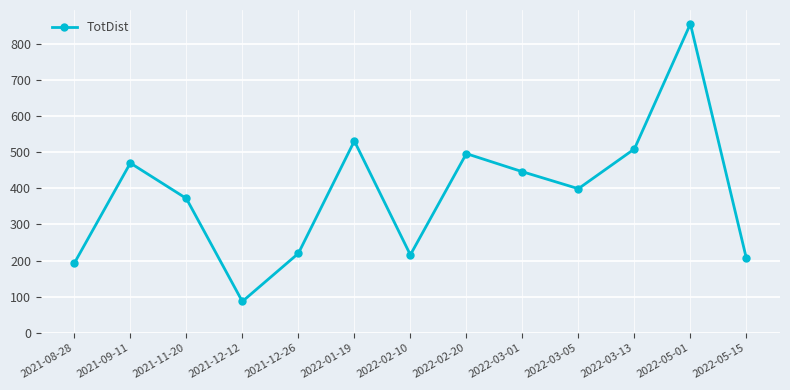

Where does the data first go above 399?

2021-09-11